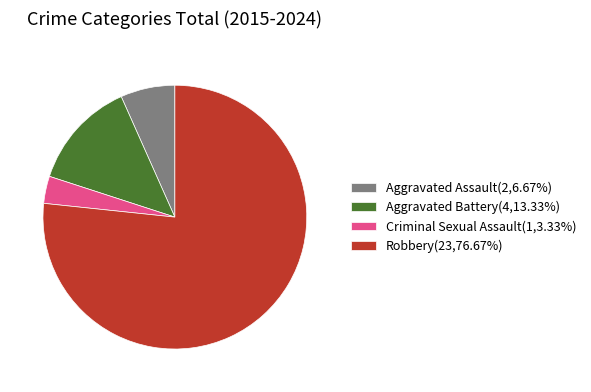

What is the ratio of the value at Aggravated Battery(4,13.33%) to the value at Aggravated Assault(2,6.67%)?

2.0